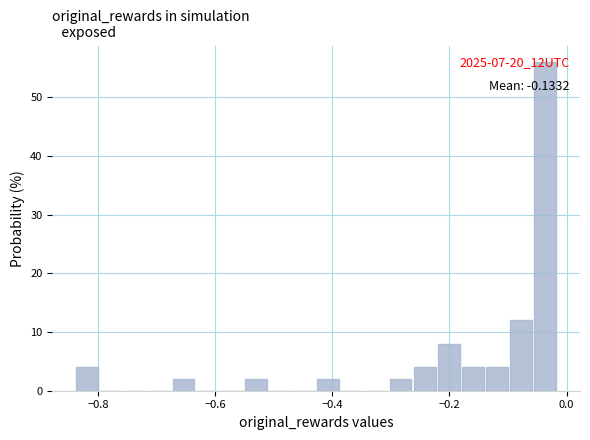

Read against the x-axis, roughly where is the centre of the tallest bar?

-0.04